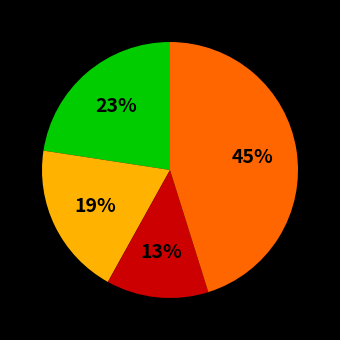

Does any single category account for the majority?

No